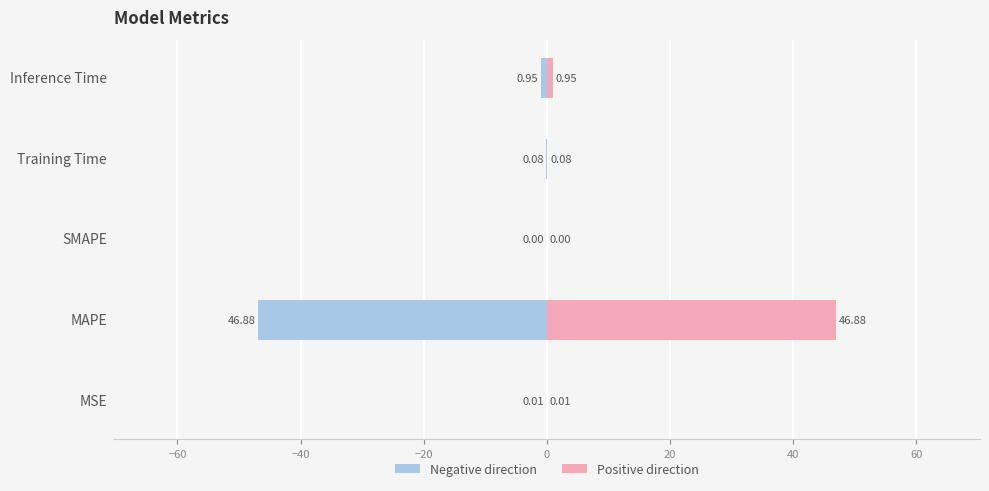

Reading left to right, list all the values displayed in this chart.

col_1 (left): -0.0	-46.9	0.0	-0.1	-0.9
col_1 (right): 0.0	46.9	0.0	0.1	0.9